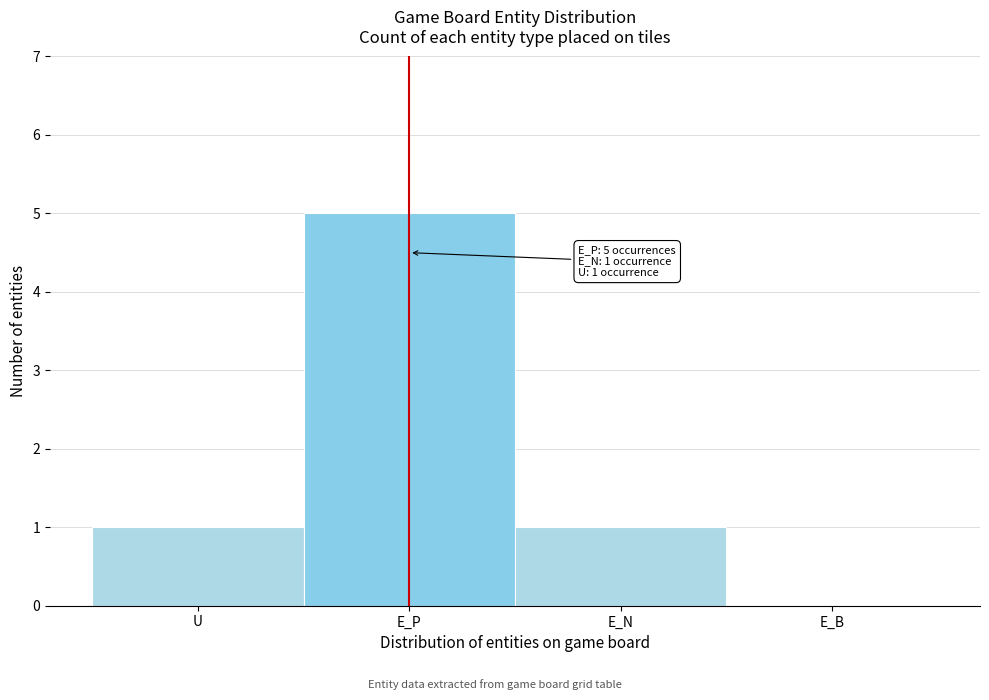

Reading left to right, list all the values displayed in this chart.

U=1	E_P=5	E_N=1	E_B=0